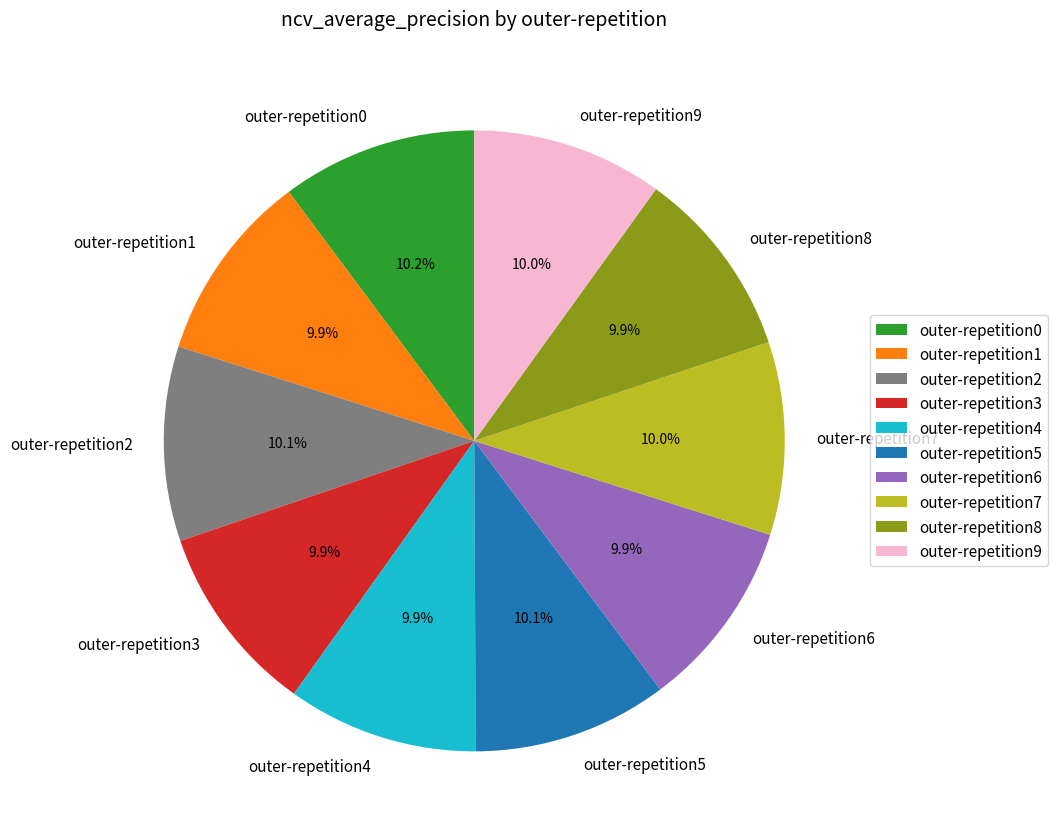

Does any single category account for the majority?

No